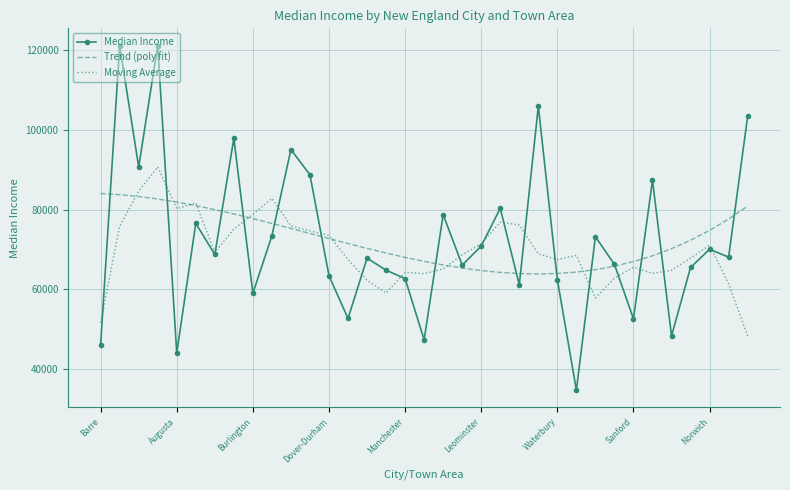

What is the minimum value for Median Income?

34712.0